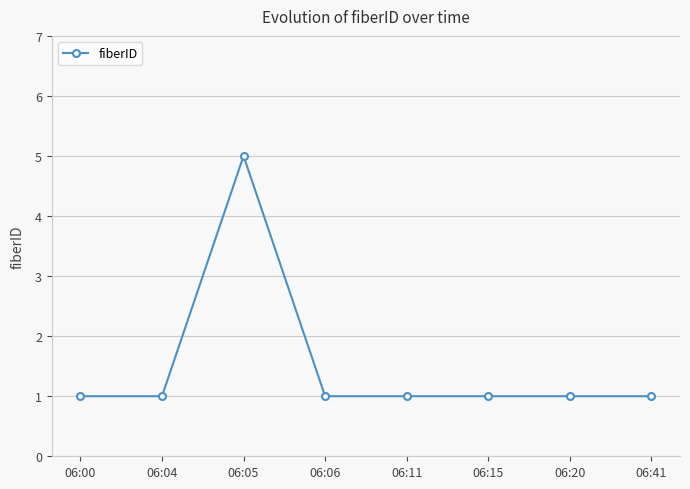

How many values are between 1 and 2?

7